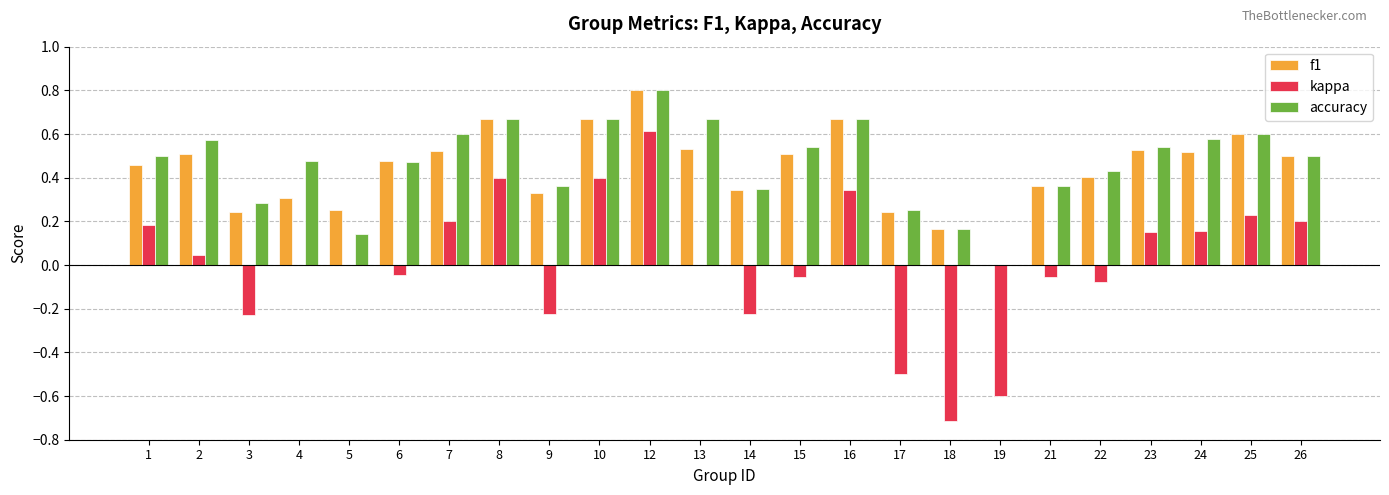

Is the value of accuracy at 22 greater than the value of f1 at 12?

No